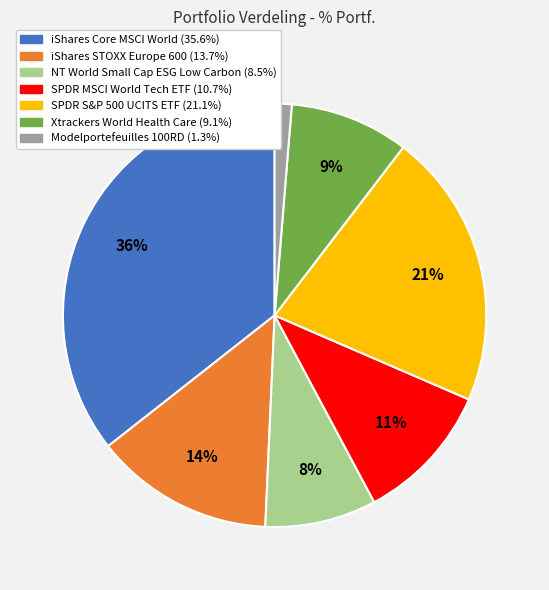

Approximately how many times larger is the value at SPDR S&P 500 UCITS ETF compared to Xtrackers World Health Care?

2.3